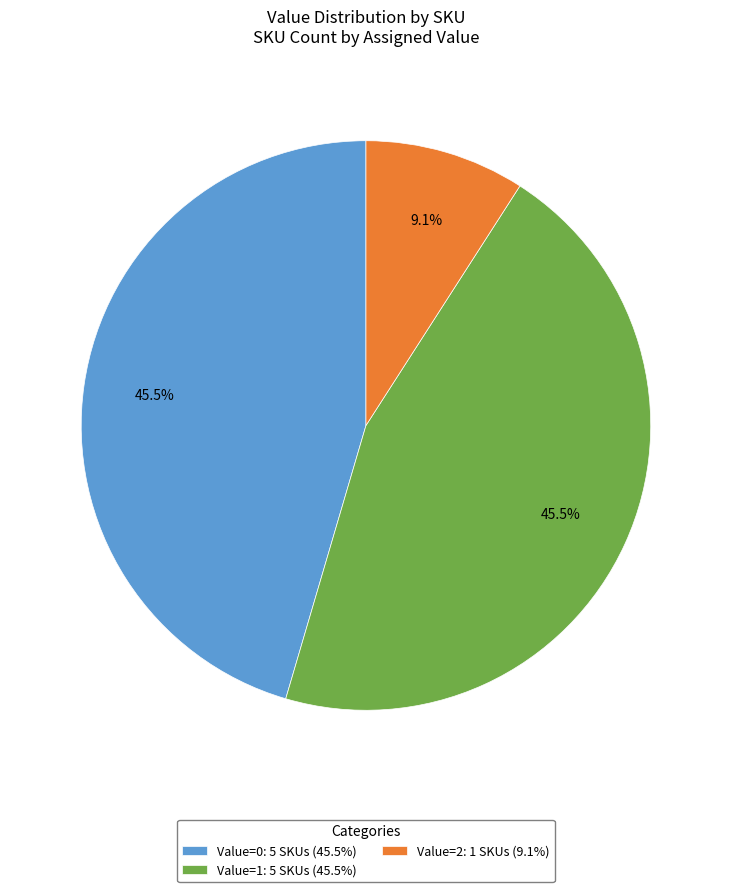

To the nearest percent, what is the difference between the largest and smallest slice percentages?

36%